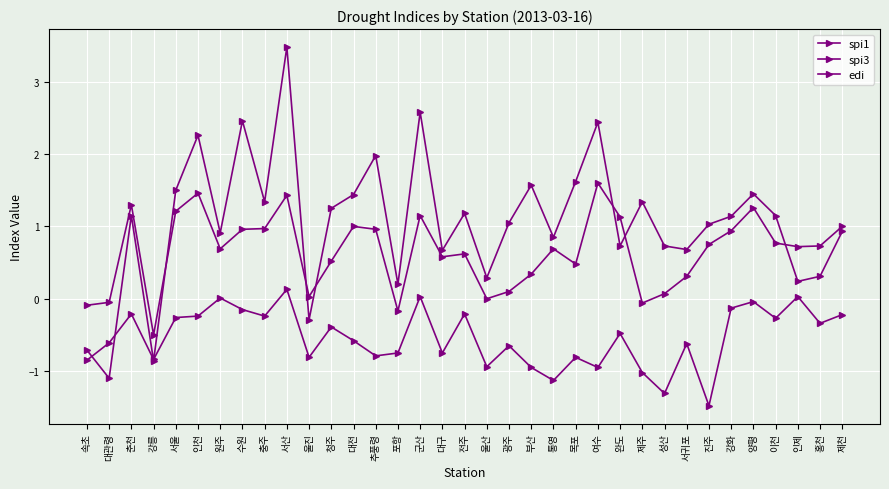

Is this an area chart (filled region under the line)?

No